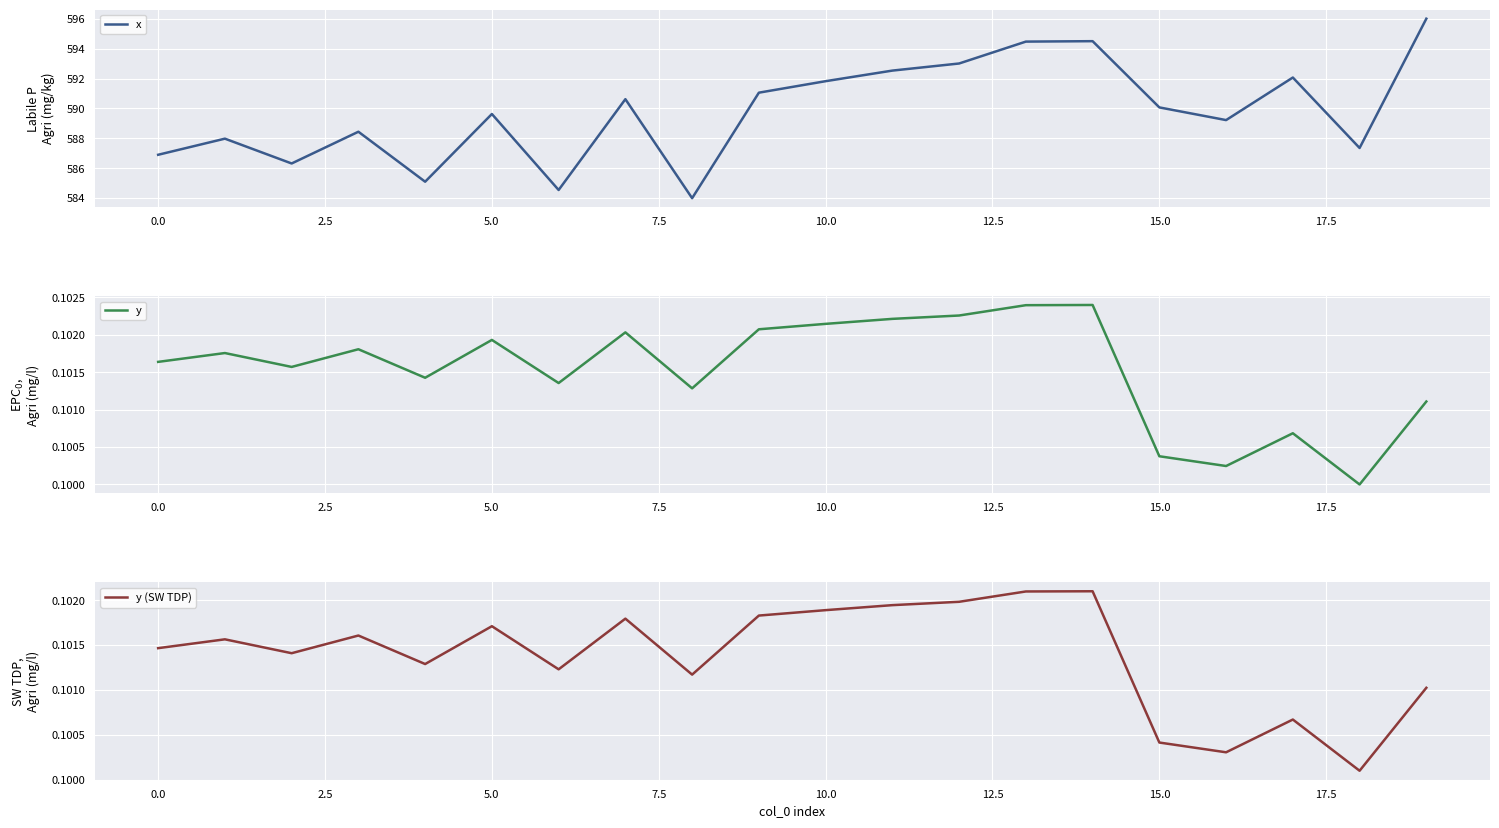

Which series has the widest spread of values?

x